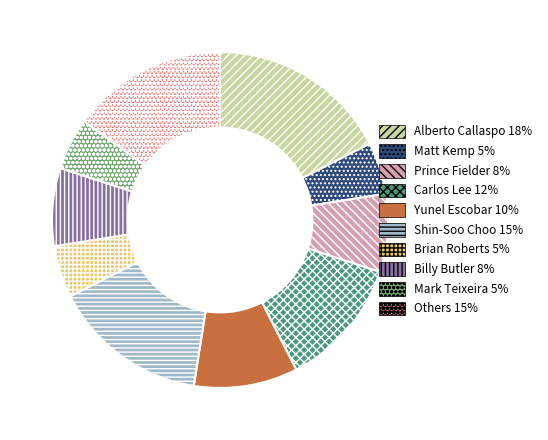

Does Matt Kemp 5% represent more than half of the total?

No